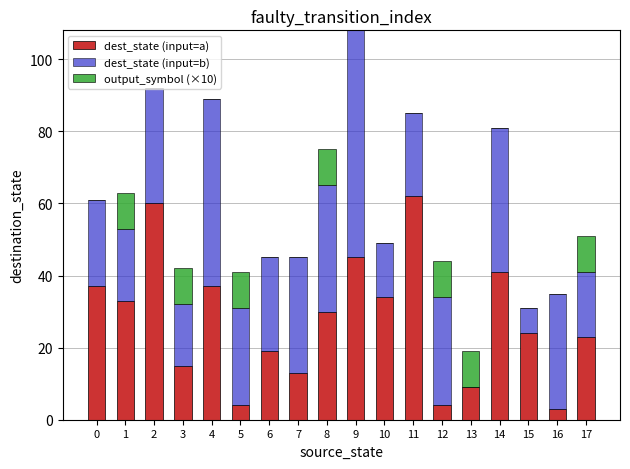

What is the highest value of the dest_state (input=a) series?

62